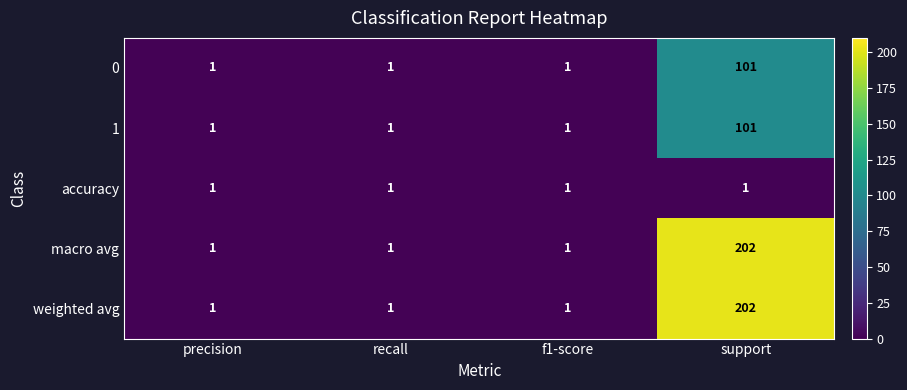

How many distinct data groups are displayed?

5